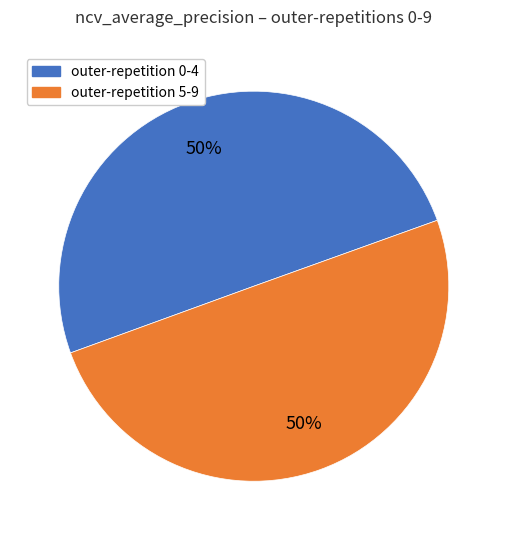

What is the ratio of the value at outer-repetition 0-4 to the value at outer-repetition 5-9?

1.0